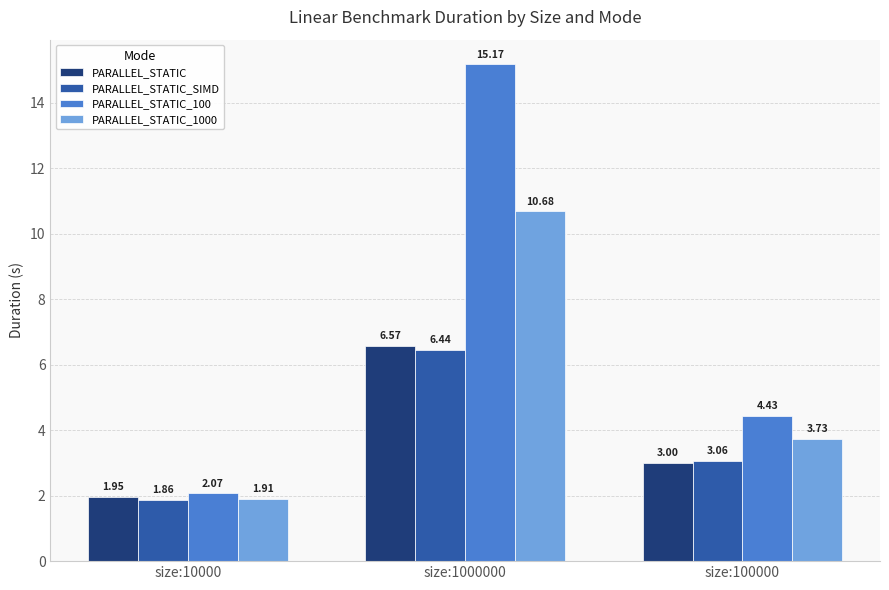

What is the sum of all PARALLEL_STATIC_100 values?

21.7